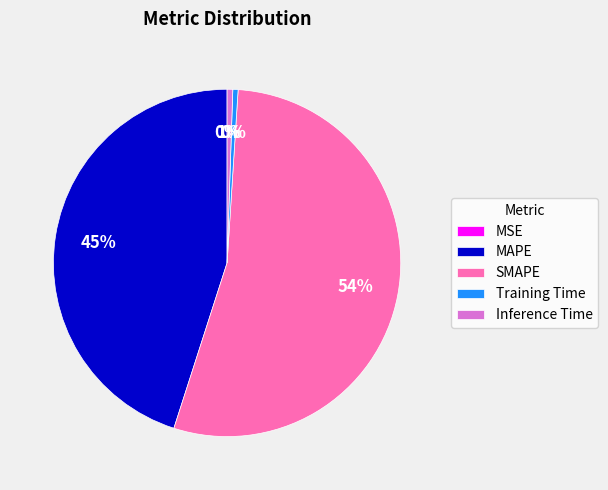

To the nearest percent, what percentage of the pie is MAPE?

45%